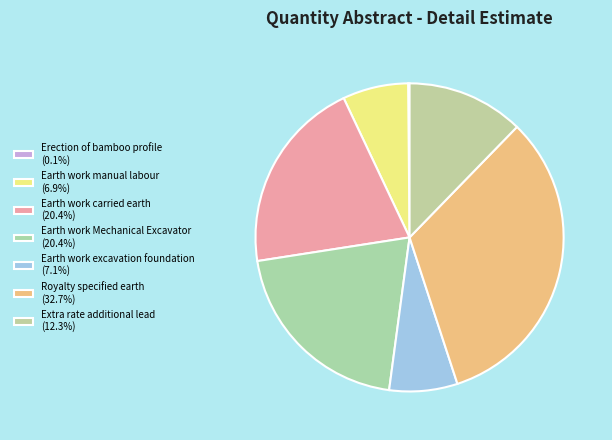

Which slice is the smallest?

Erection of bamboo profile